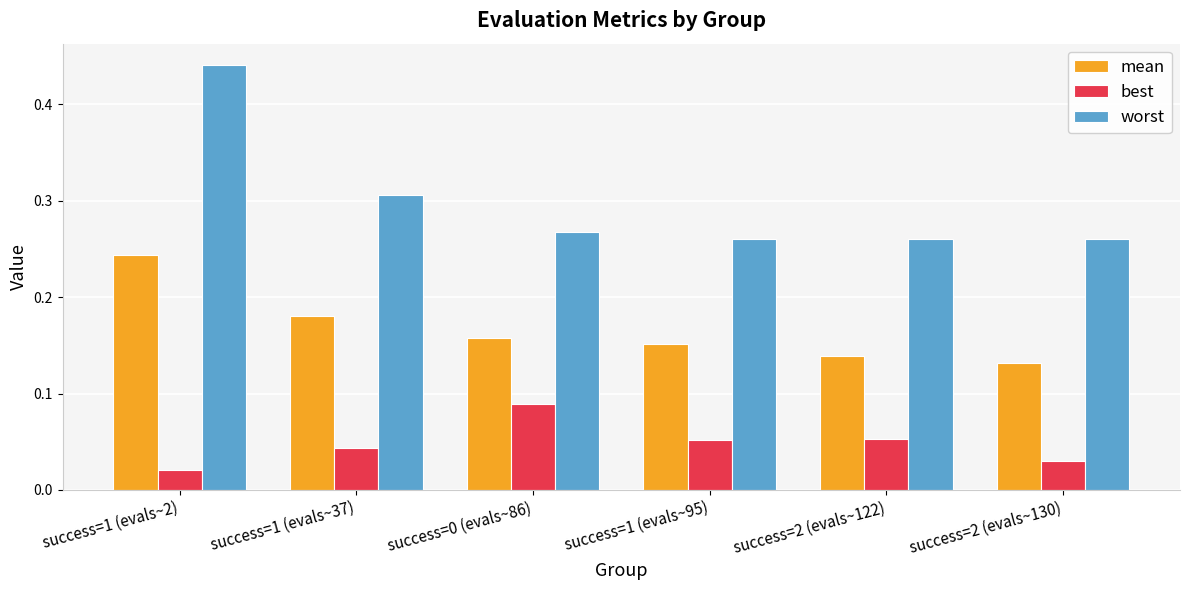

Rank the series by their maximum value, from lowest to highest.

best, mean, worst